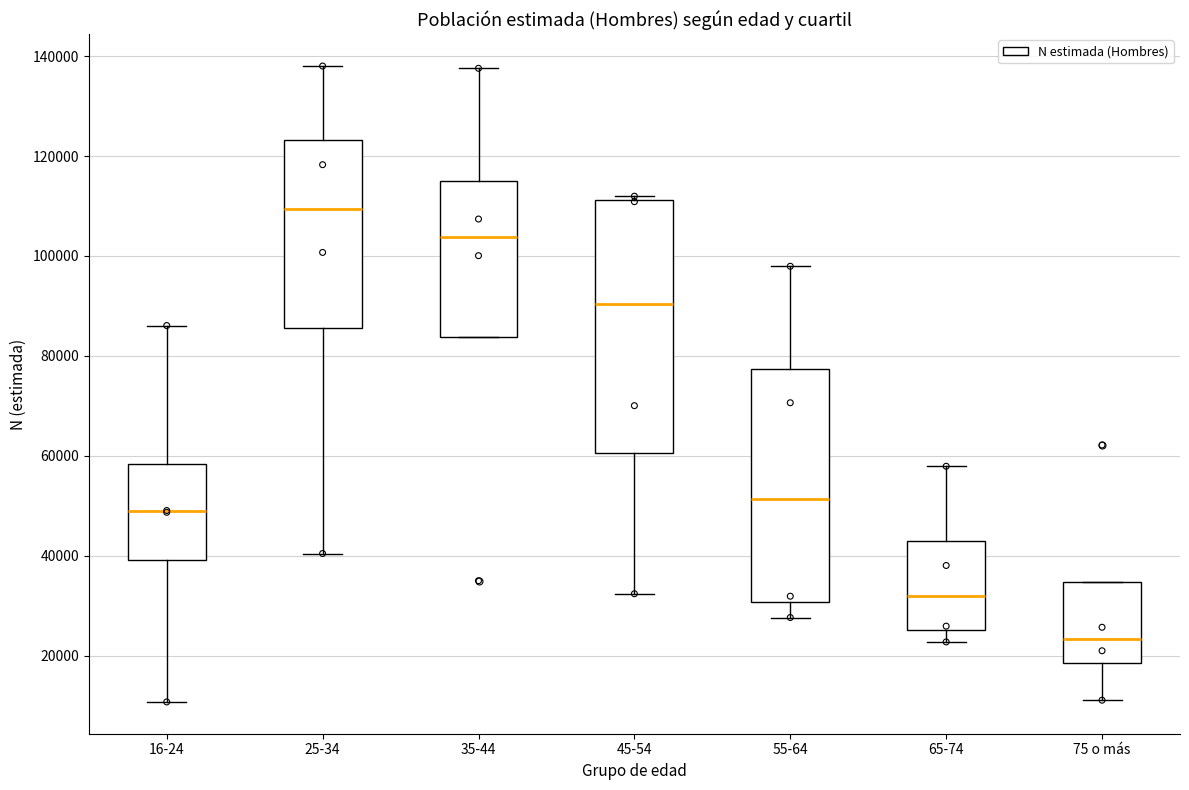

Which box has the lowest median line?

75 o más